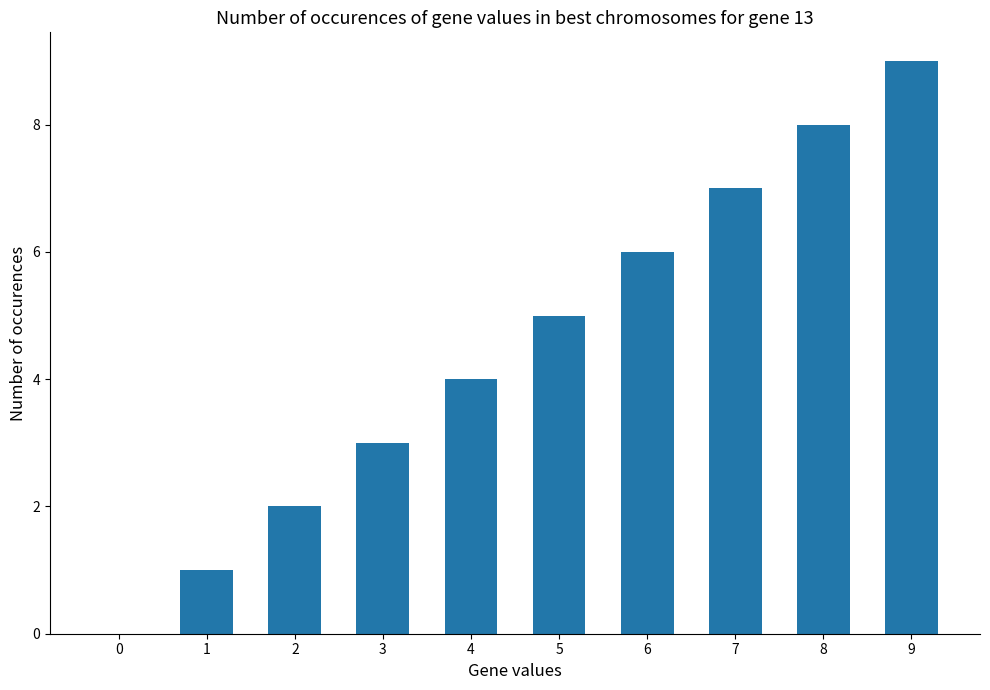

Read the value at 9.

9